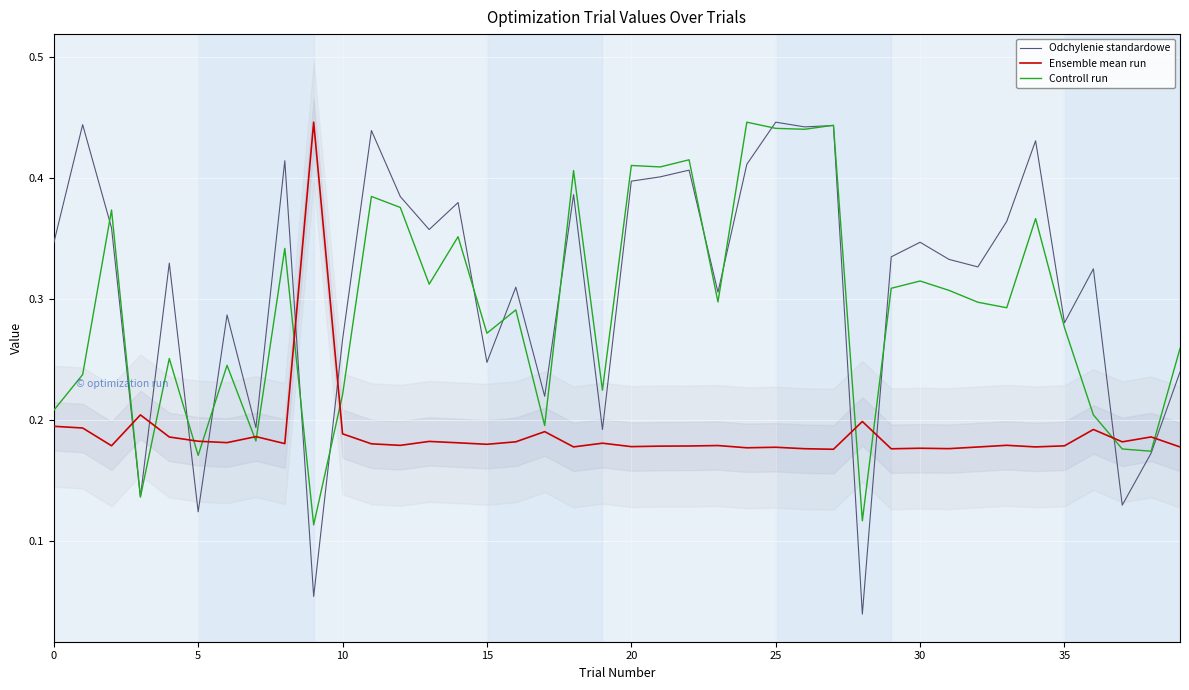

What is the maximum value shown in the chart?

0.4